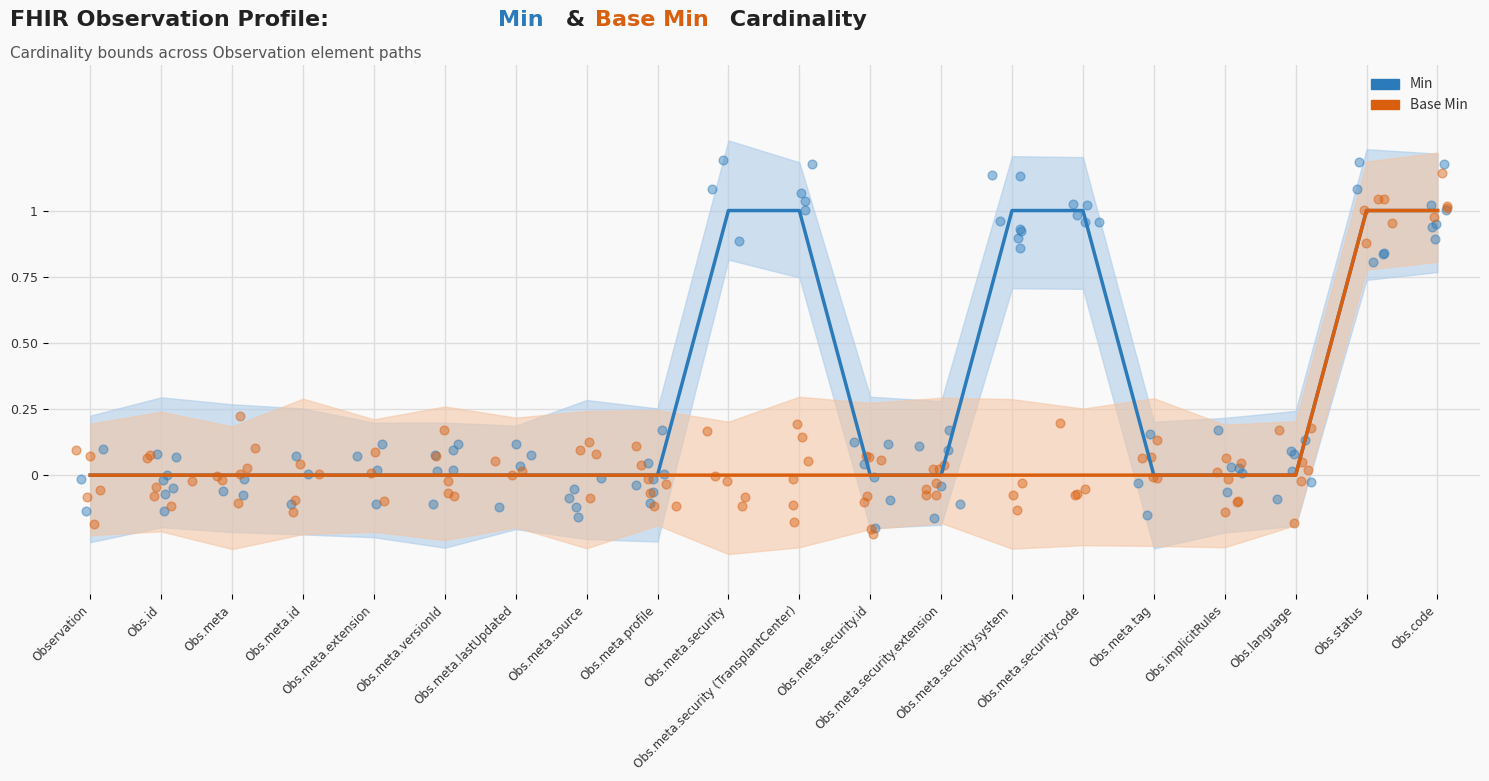

What is the total value across all series at Obs.meta.security (TransplantCenter)?

1